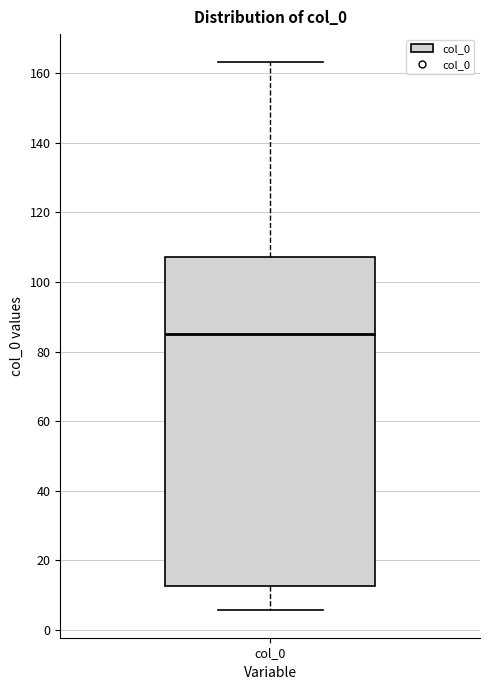

Transcribe this box plot: give where the median line is, the range the box spans, and where the two whiskers end, as read against the y-axis. The values are not printed on the chart, so give them approximately, as read against the axis.

median 86, box 12 to 108, whiskers 6 to 164